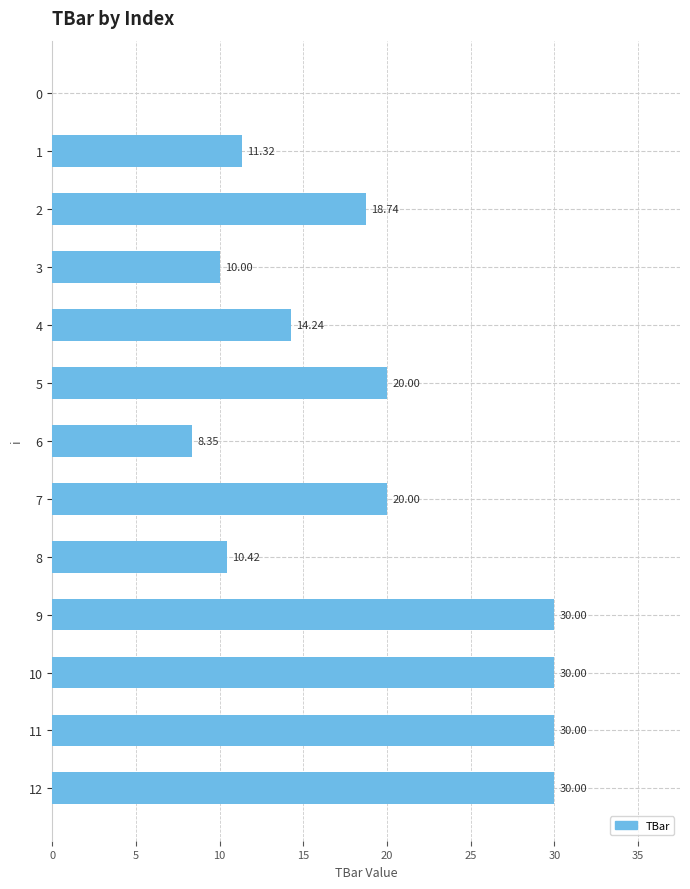

True or false: the data shows 30.0 at 10.

True